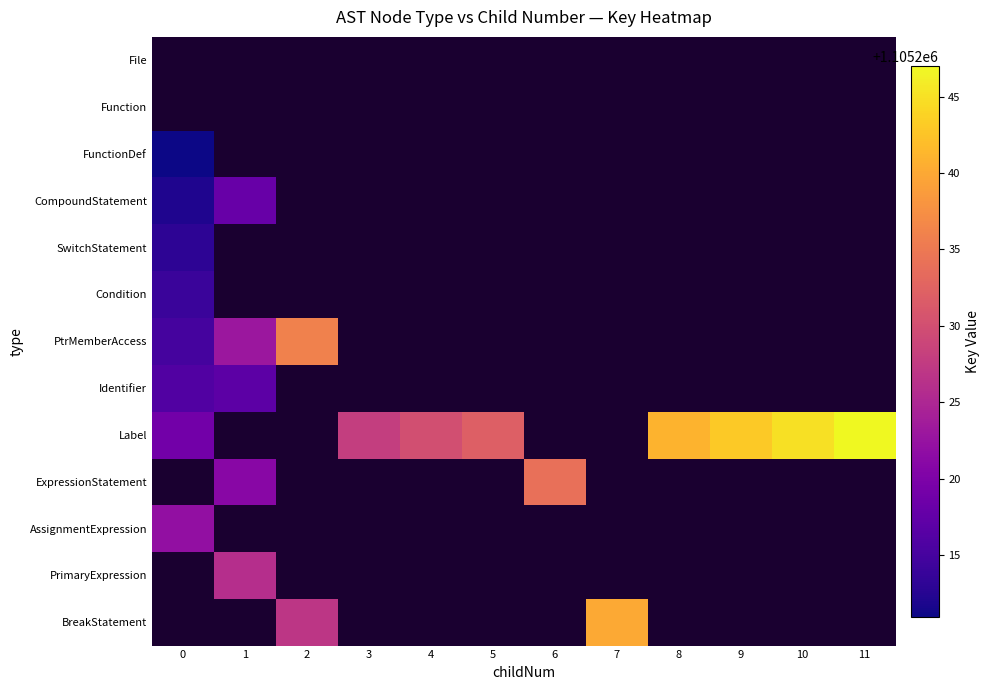

Which series has the largest range (max minus min)?

Label